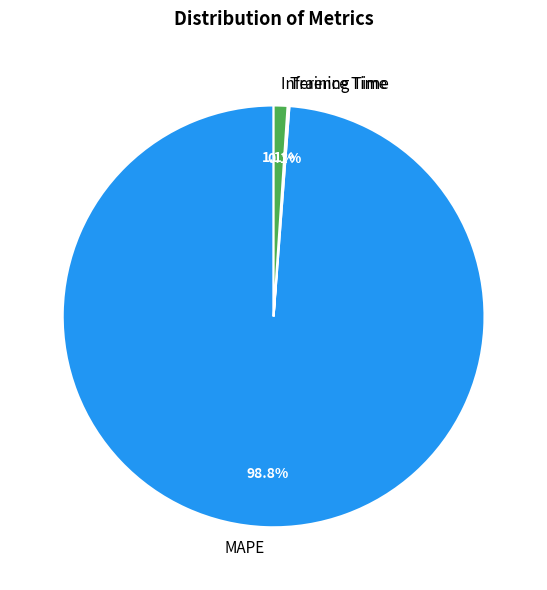

What percentage is NOT represented by Inference Time?

98.9%